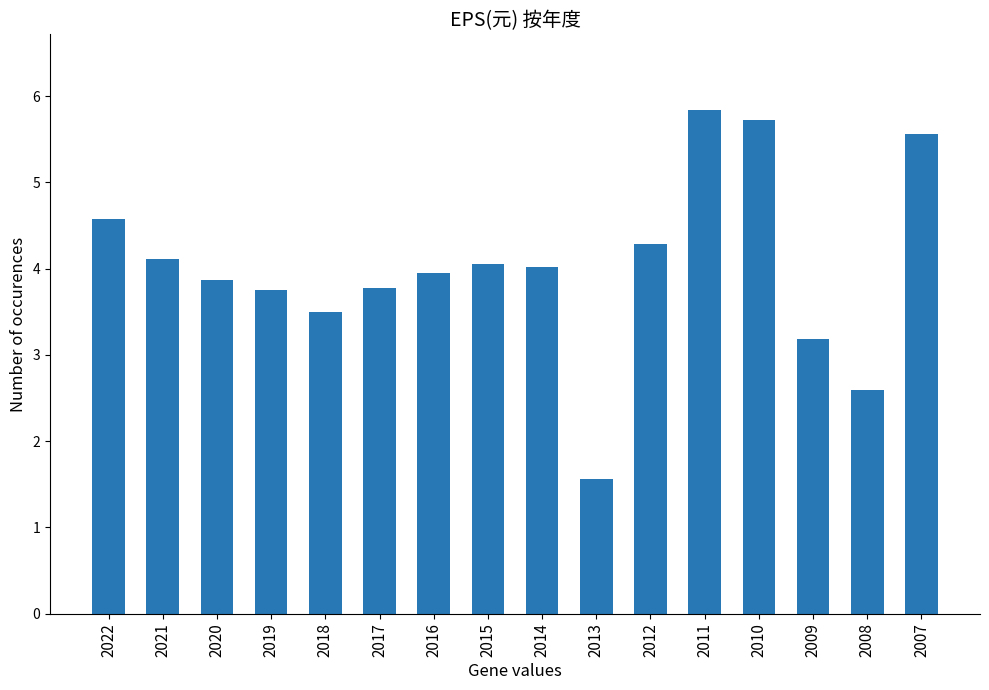

What is the approximate value at 2014?

4.0